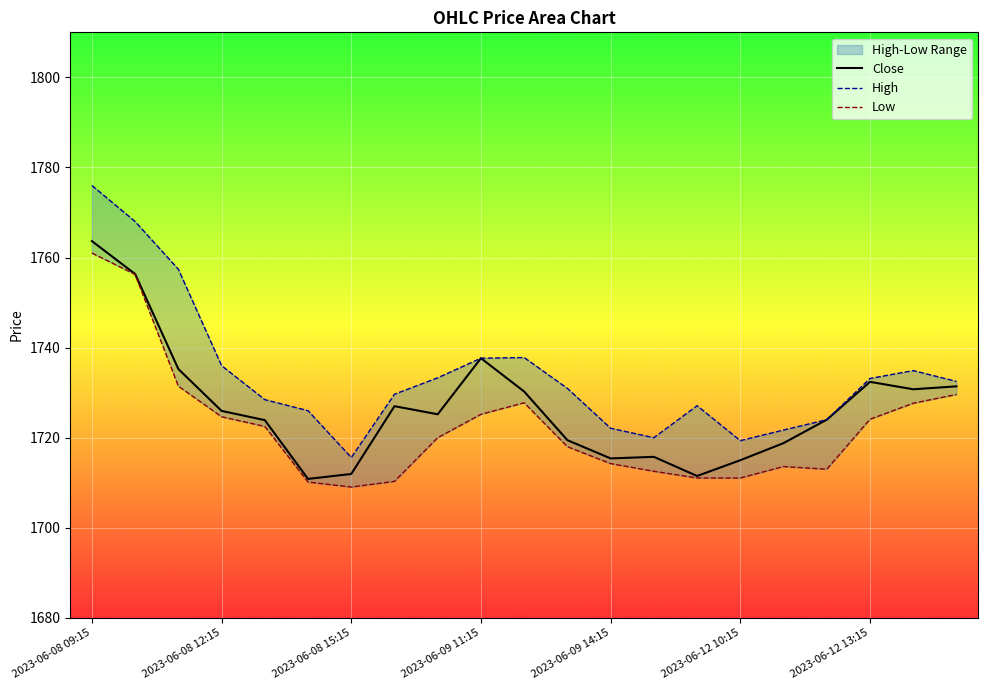

What is the lowest value of the Close series?

1710.8